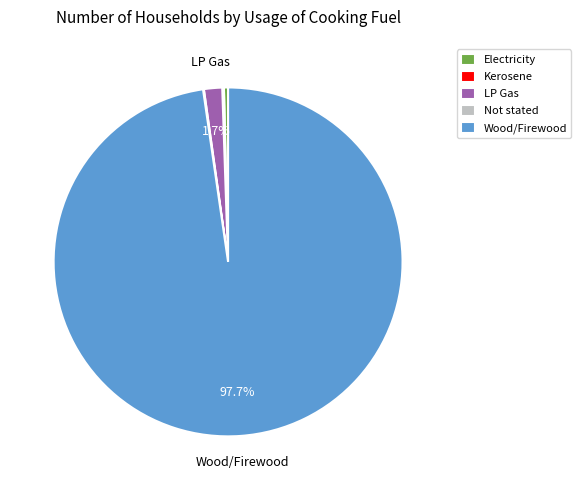

Combined, do Wood/Firewood and LP Gas account for over 50%?

Yes